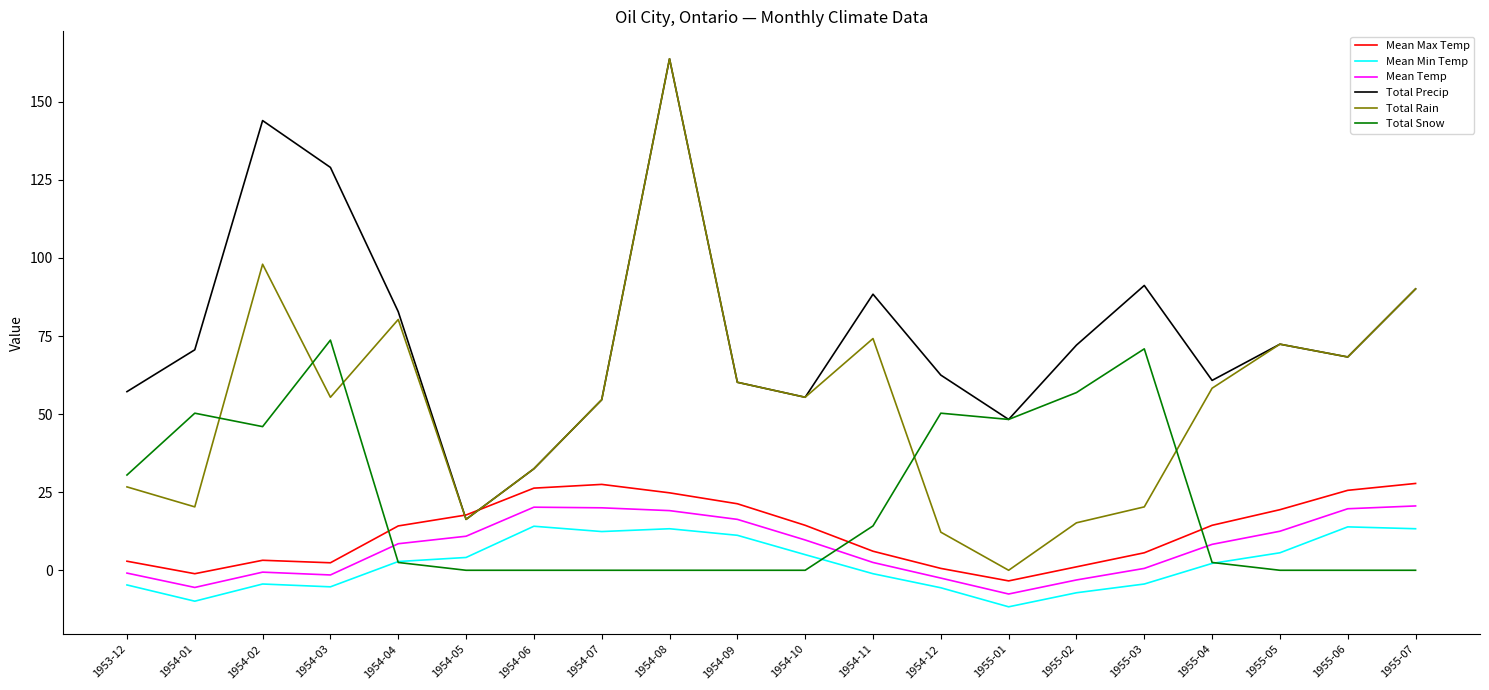

How many distinct data groups are displayed?

6